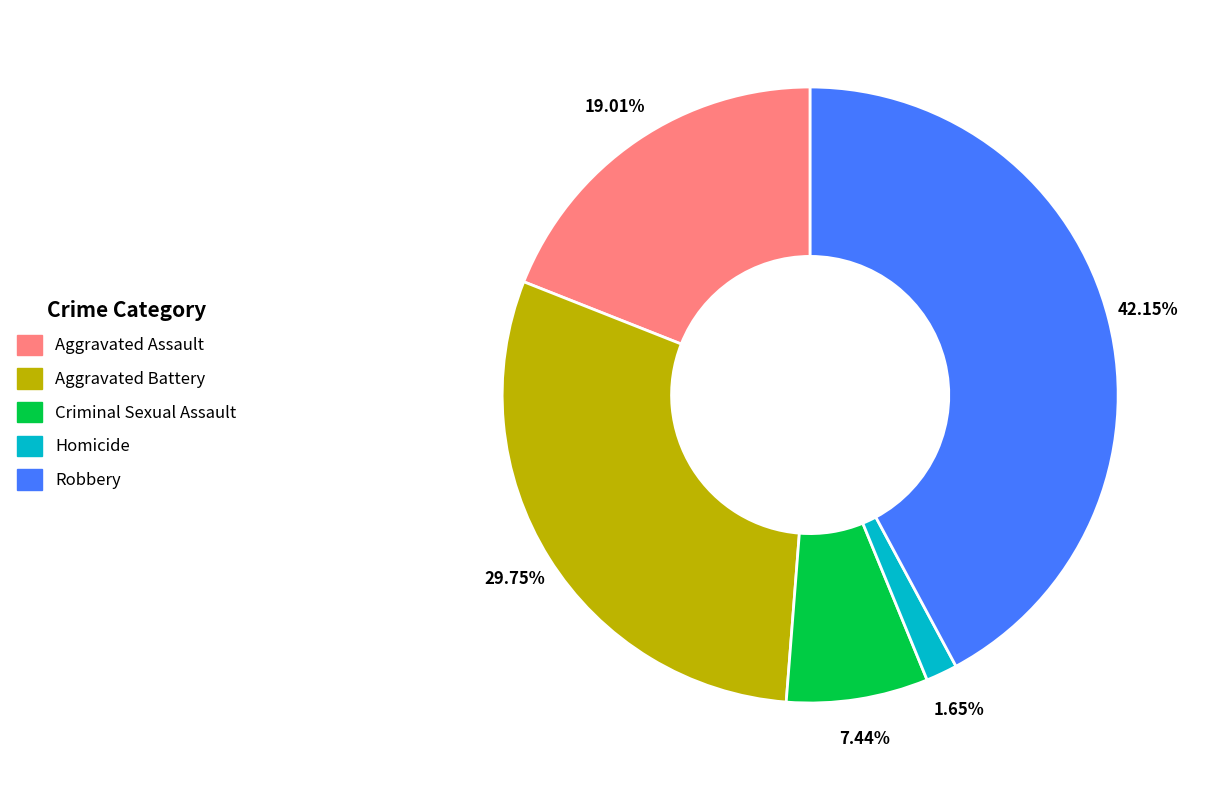

Which category has the smallest portion of the pie?

Homicide